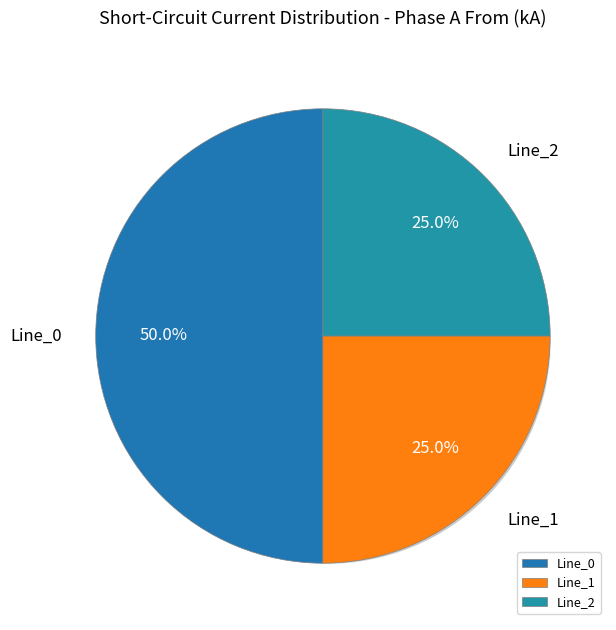

Which slice is the smallest?

Line_2